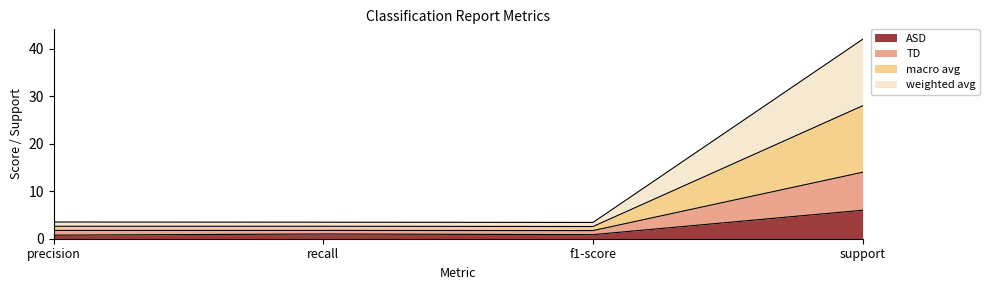

At which label does ASD reach its peak?

support